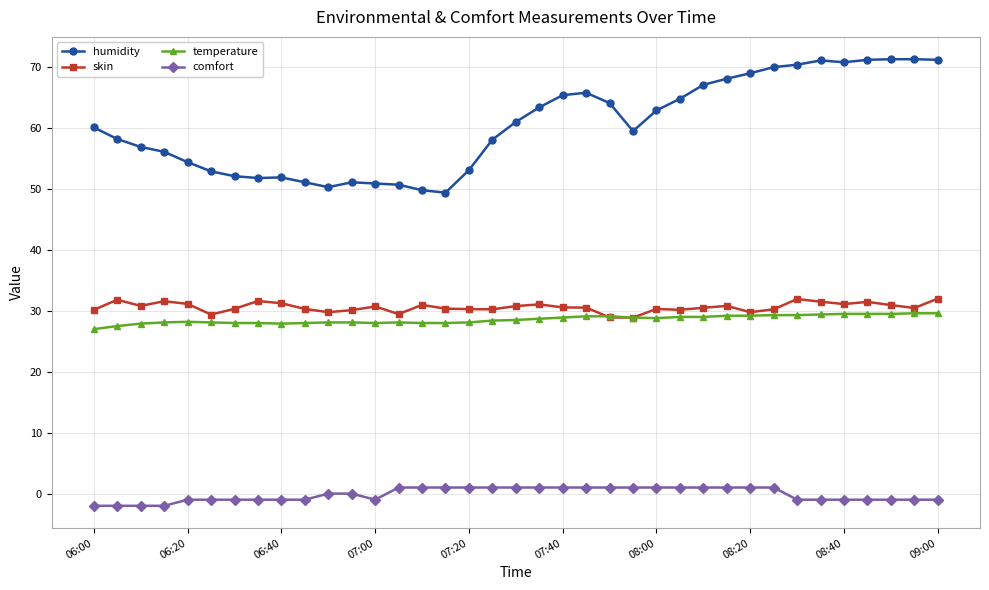

What is the maximum value for skin?

32.0